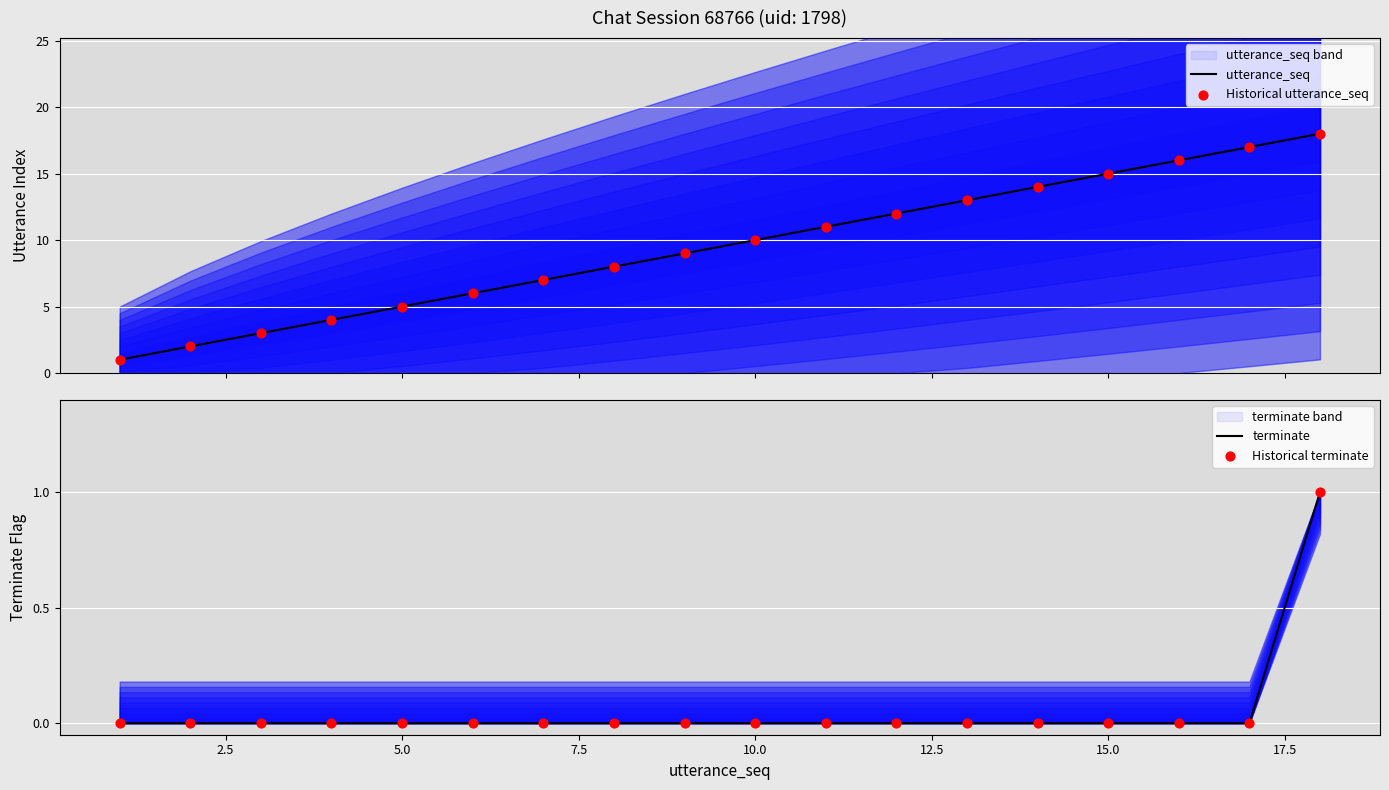

Is the value of Historical terminate at 2.5 greater than the value of terminate at 12.5?

No